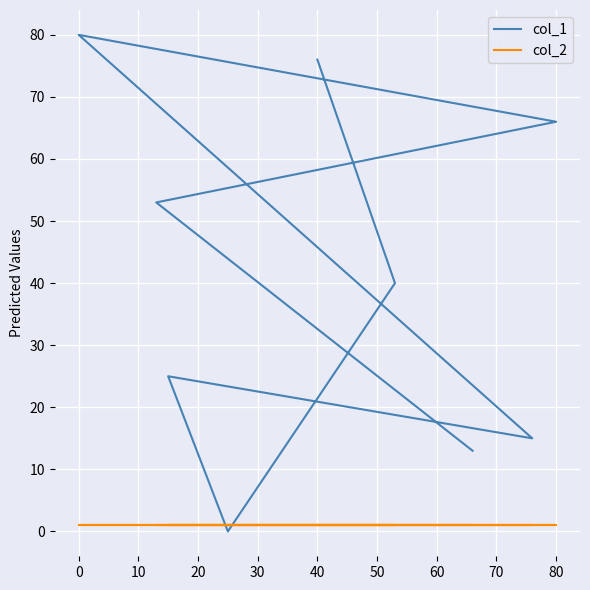

What is the sum of the col_2 values at 0 and 20?

2